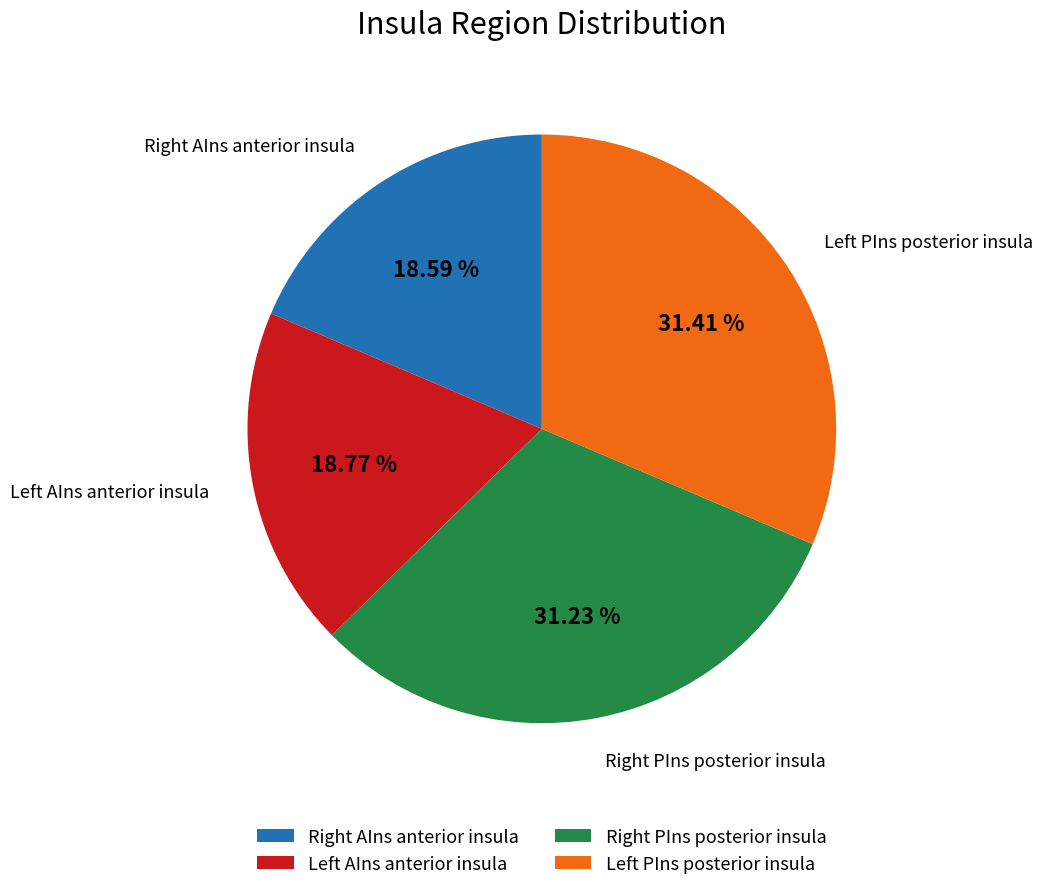

Is there any slice that represents more than half of the pie?

No